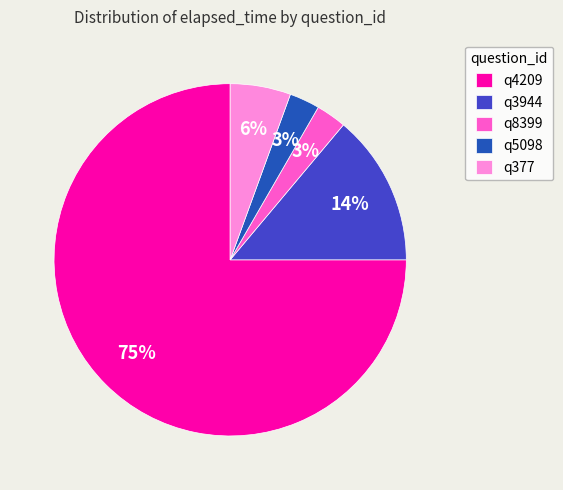

What percentage is the q8399 slice, to the nearest percent?

3%